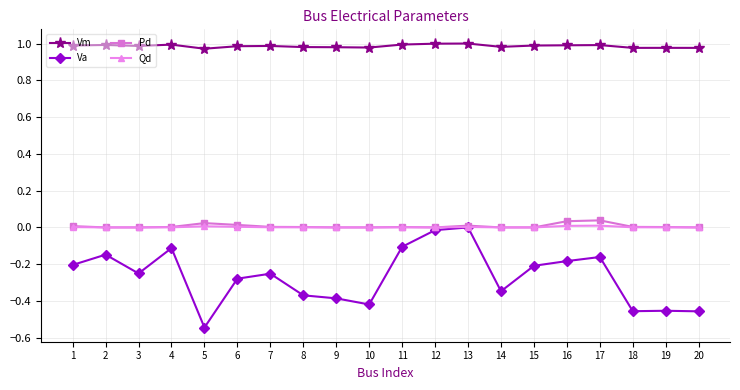

Which series has the largest total across all categories?

Vm